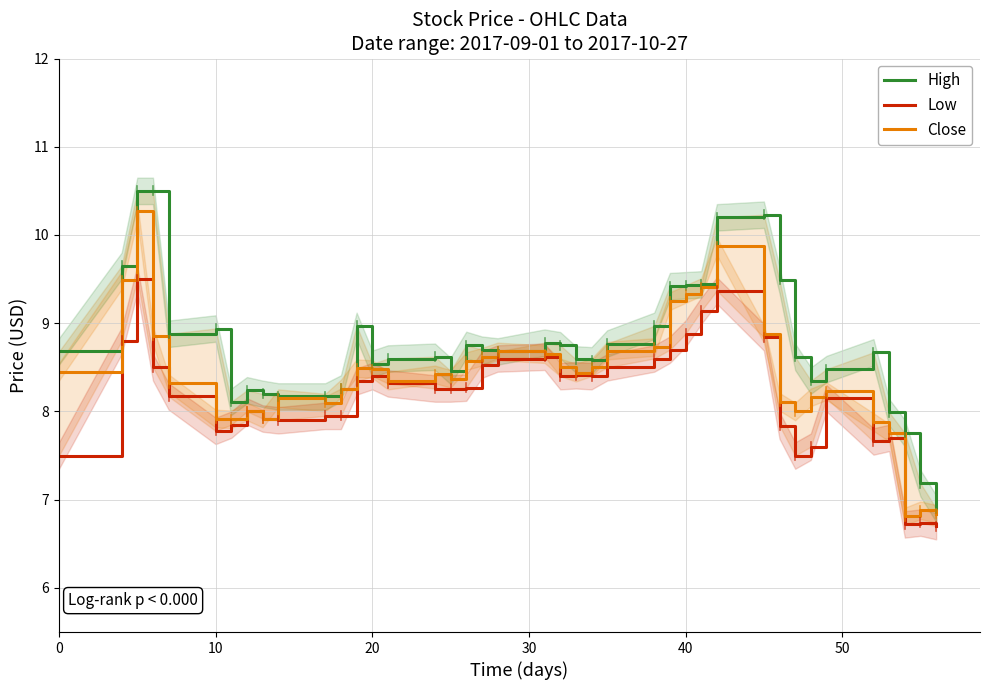

What is the sum of all High values?

350.2